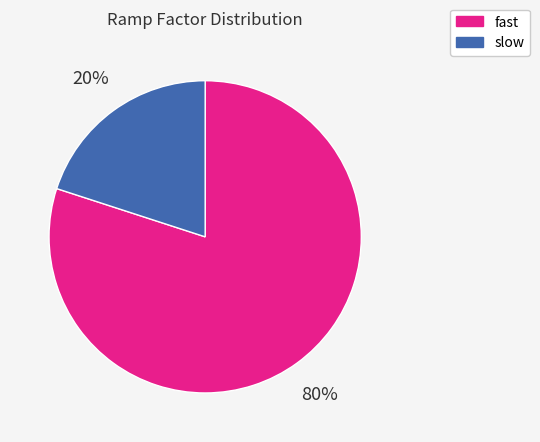

Is the sum of slow and fast greater than half?

Yes